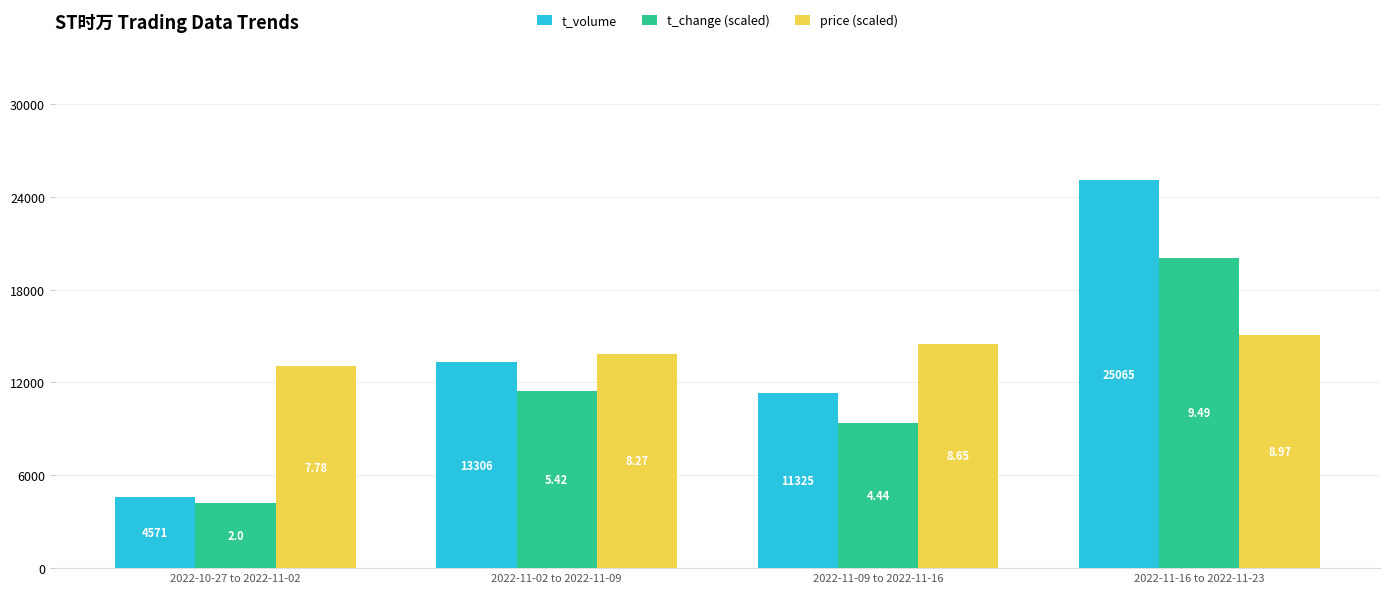

What position from the right is 2022-11-09 to 2022-11-16?

2